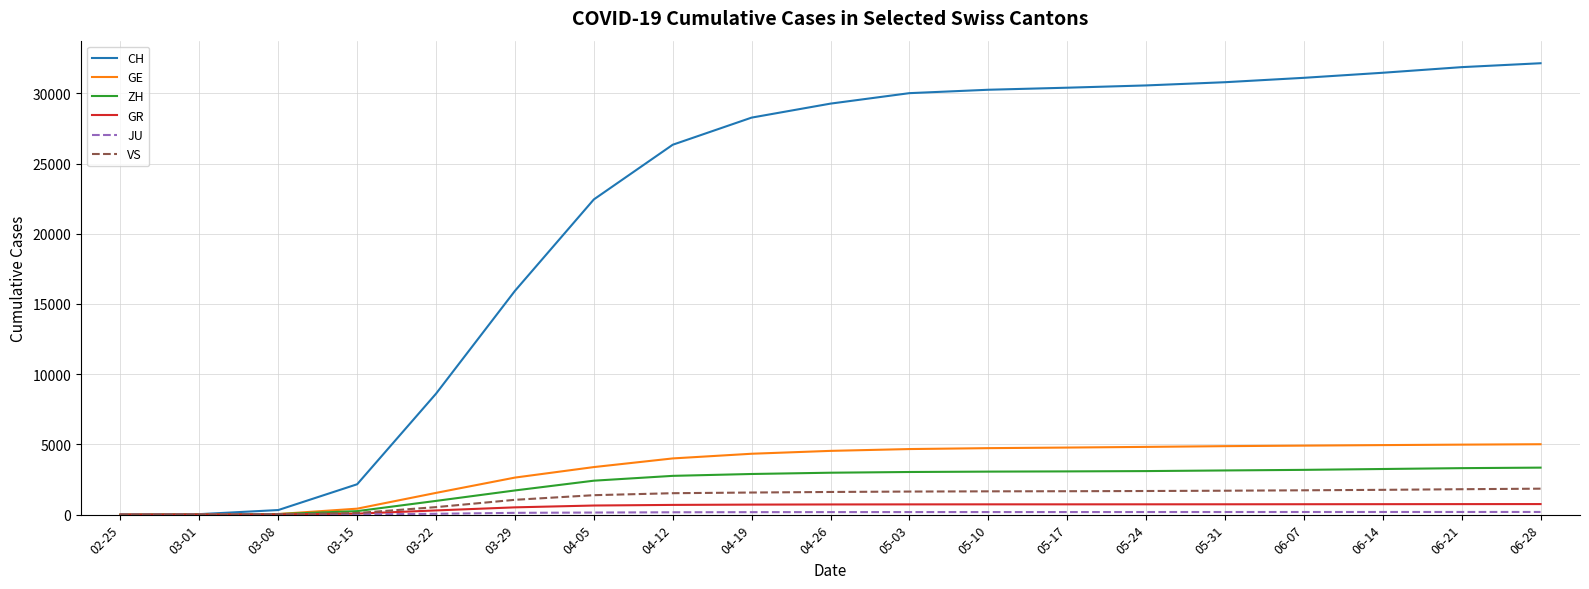

What is the highest value of the VS series?

1849